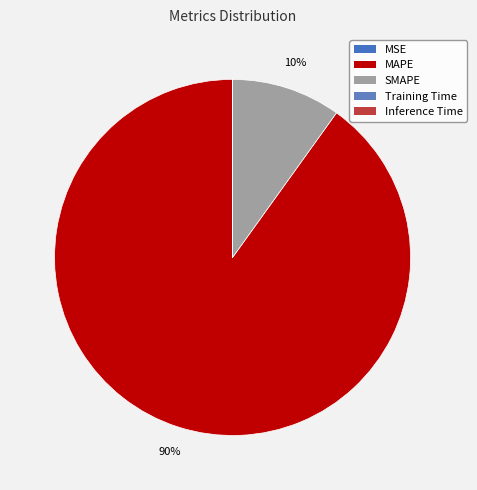

How many slices are in this pie chart?

5